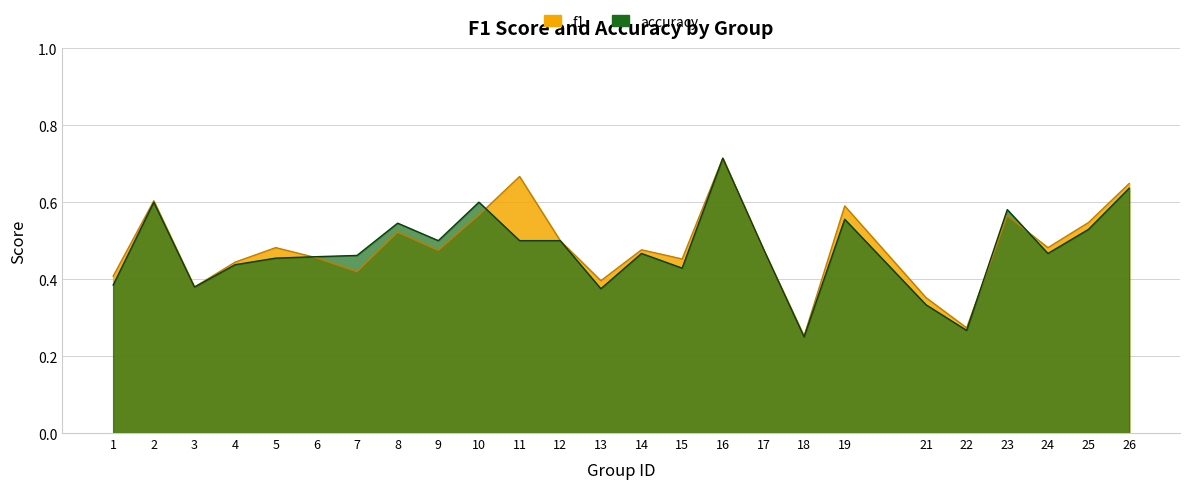

What is the sum of the f1 values at 13 and 9?

0.9